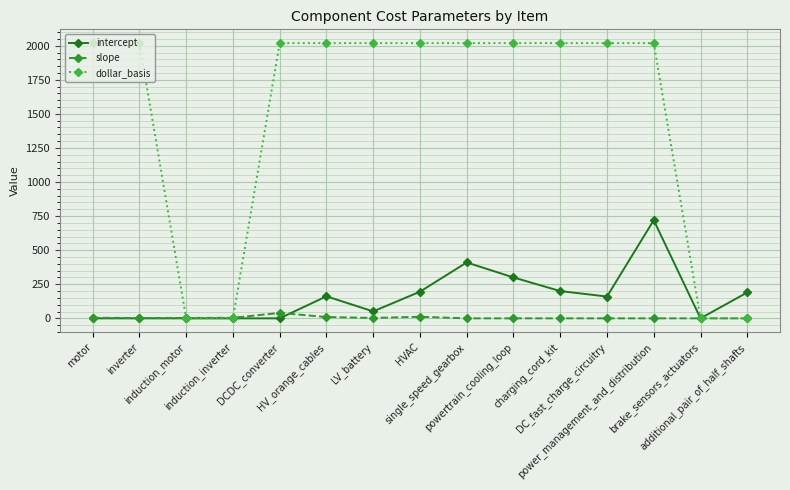

What is the highest value of the intercept series?

720.0